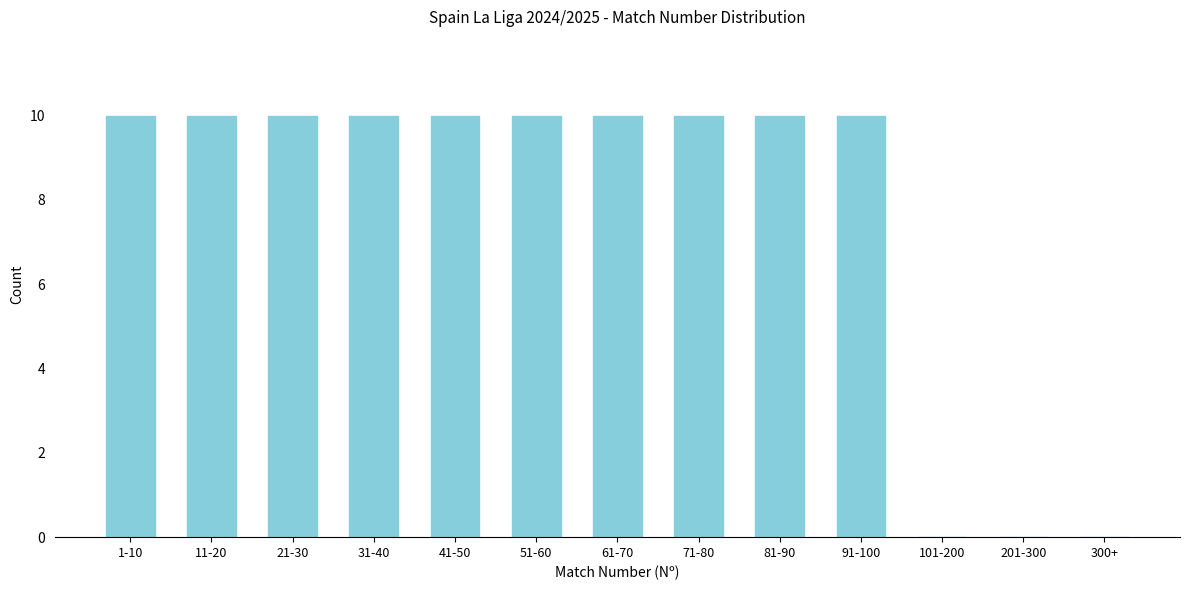

Reading left to right, list all the values displayed in this chart.

1-10=10	11-20=10	21-30=10	31-40=10	41-50=10	51-60=10	61-70=10	71-80=10	81-90=10	91-100=10	101-200=0	201-300=0	300+=0